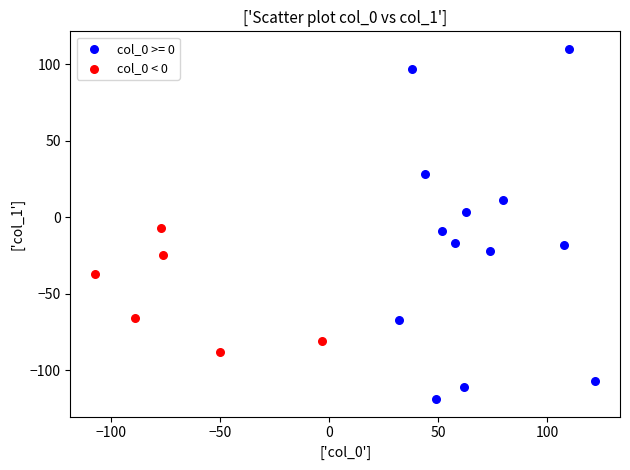

Which series has the widest spread of Y values?

col_0 >= 0